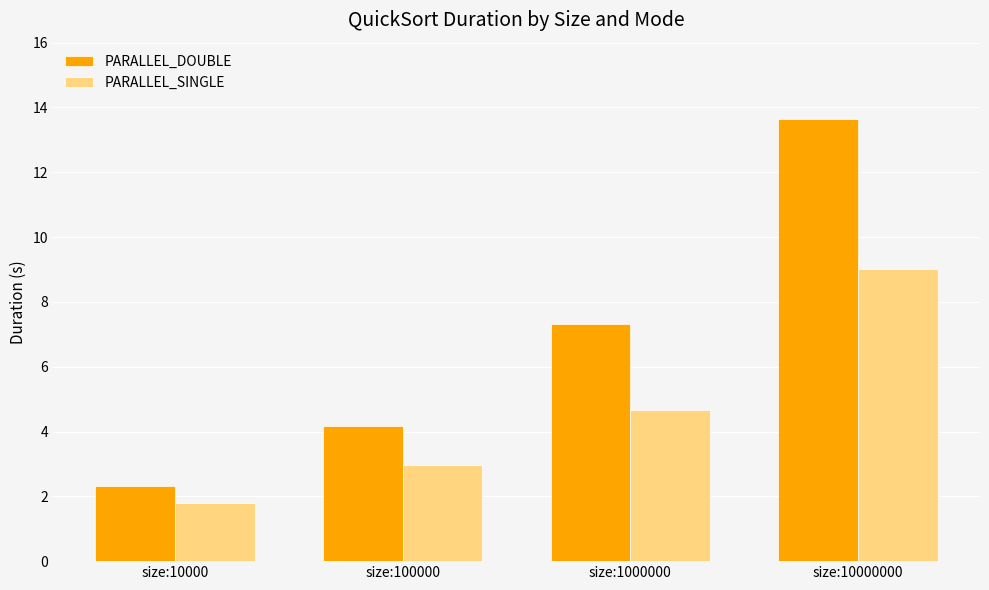

What is the sum of all PARALLEL_DOUBLE values?

27.4